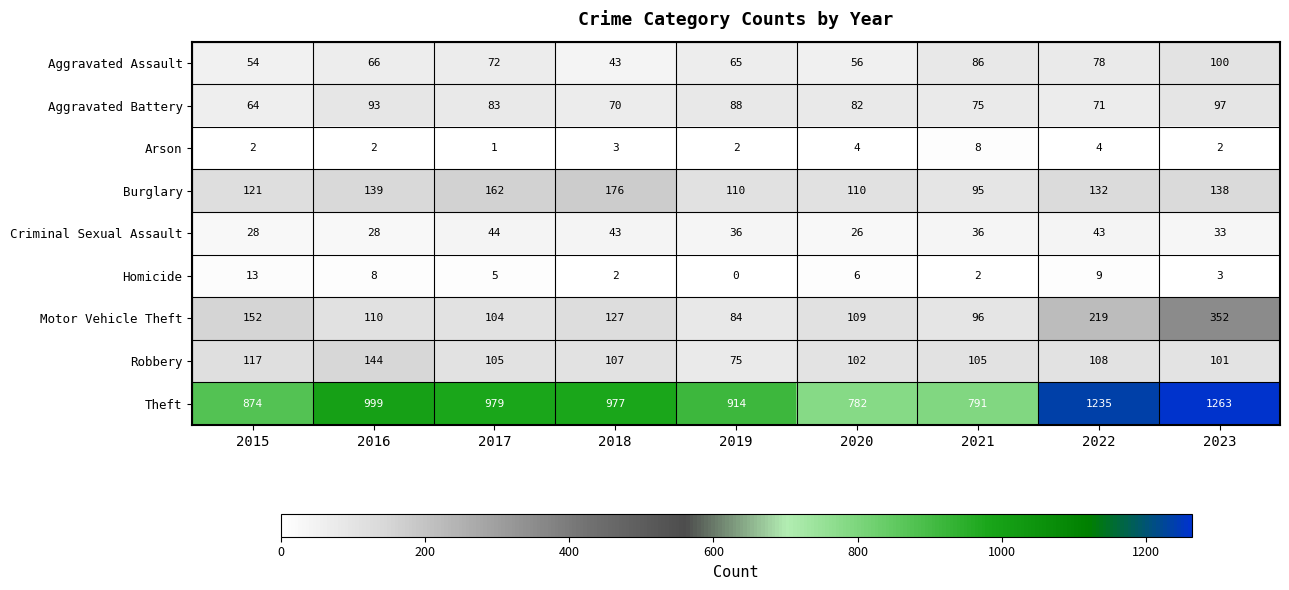

What is the sum of all Robbery values?

964